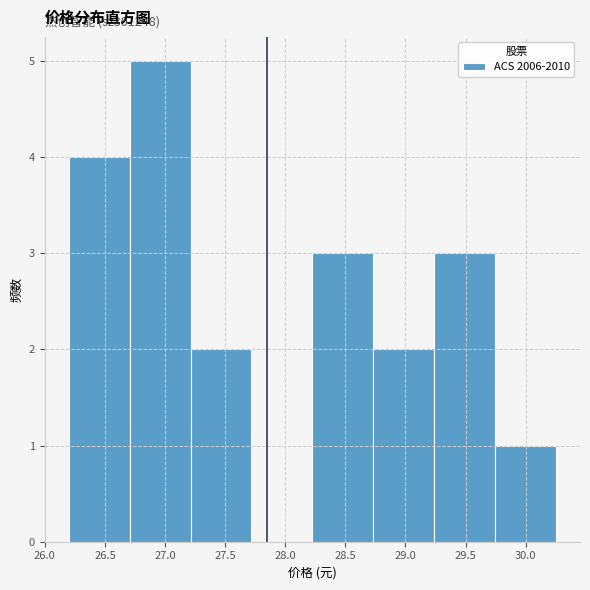

Which range on the x-axis has the tallest bar?

26.70 to 27.20